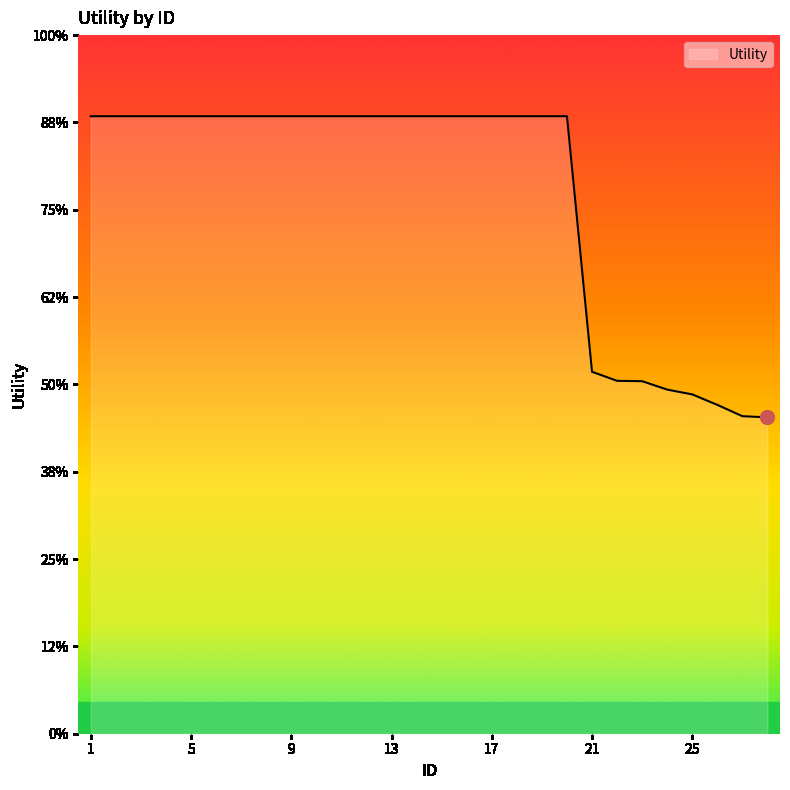

Is this an area chart (filled region under the line)?

Yes